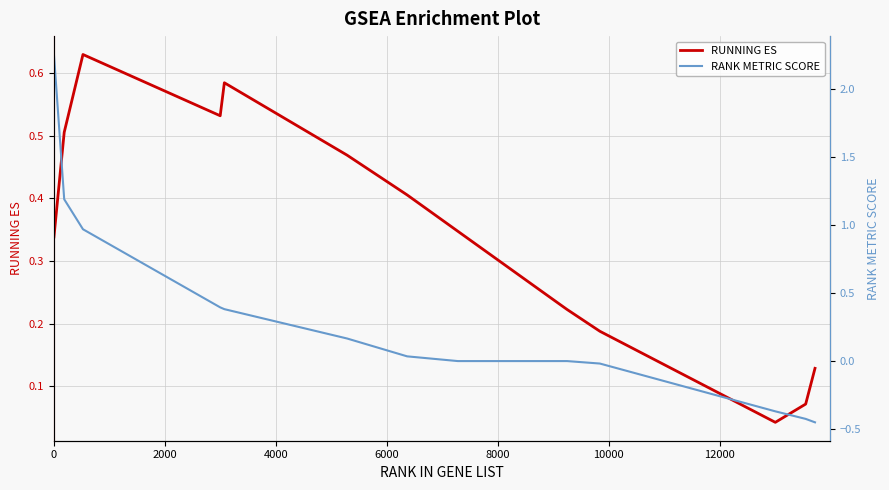

Rank the series by their average value, from lowest to highest.

RANK METRIC SCORE, RUNNING ES